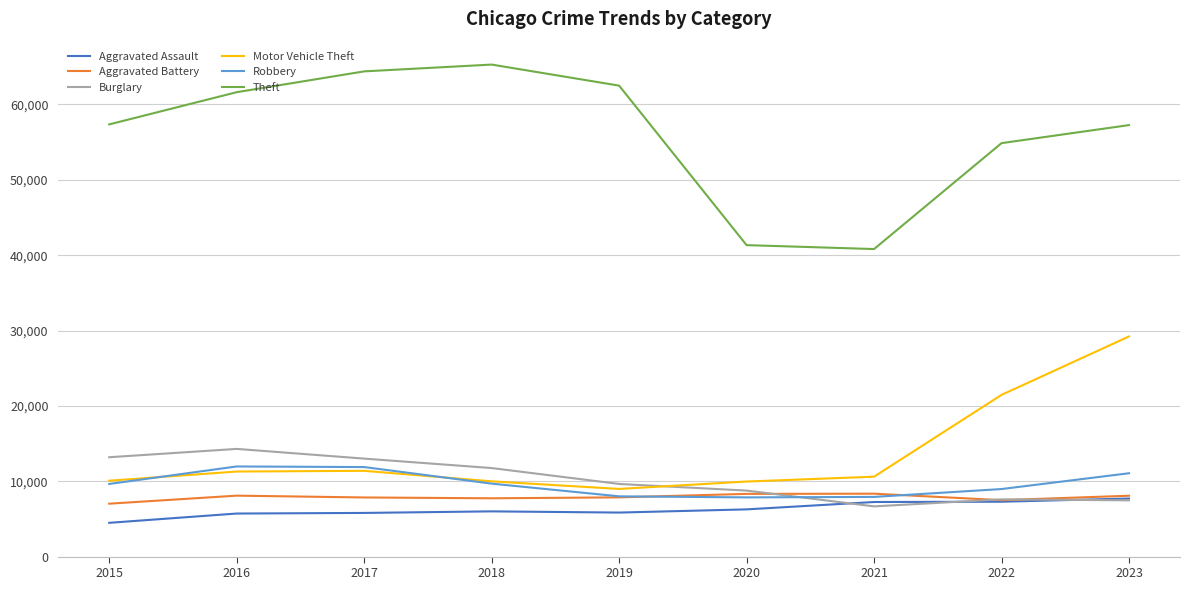

At which label is Motor Vehicle Theft closest to 19094?

2022